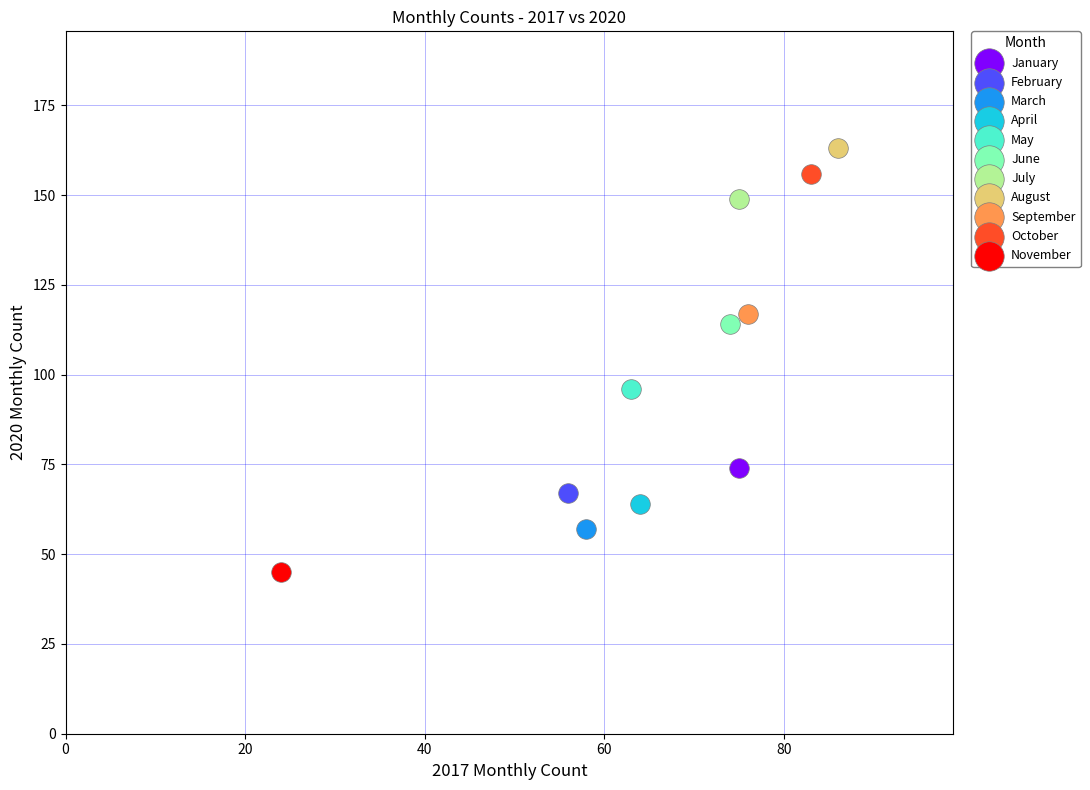

What are all the series names shown in the legend?

January, February, March, April, May, June, July, August, September, October, November